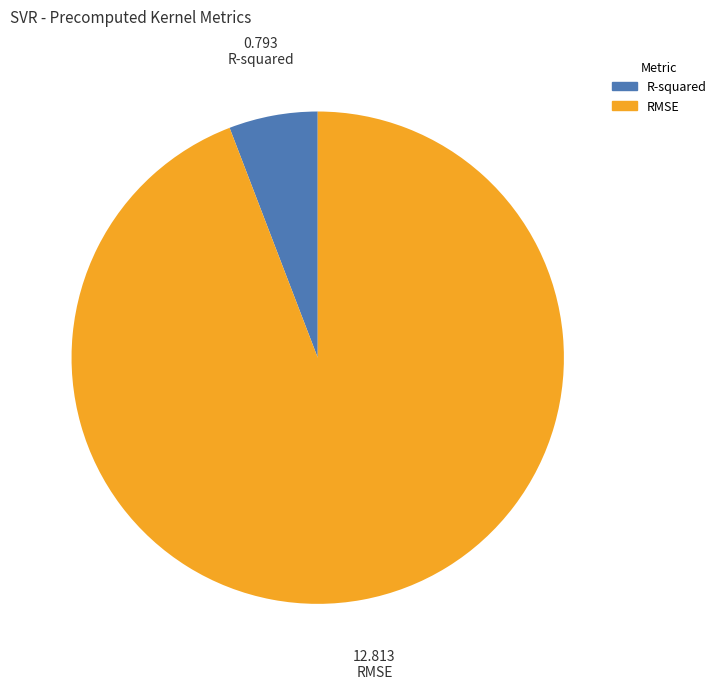

Is there any slice that represents more than half of the pie?

Yes